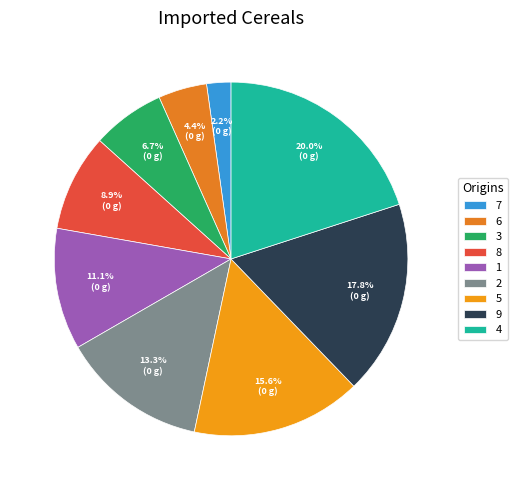

To the nearest percent, what is the difference between the 8 and 1 slice percentages?

2%